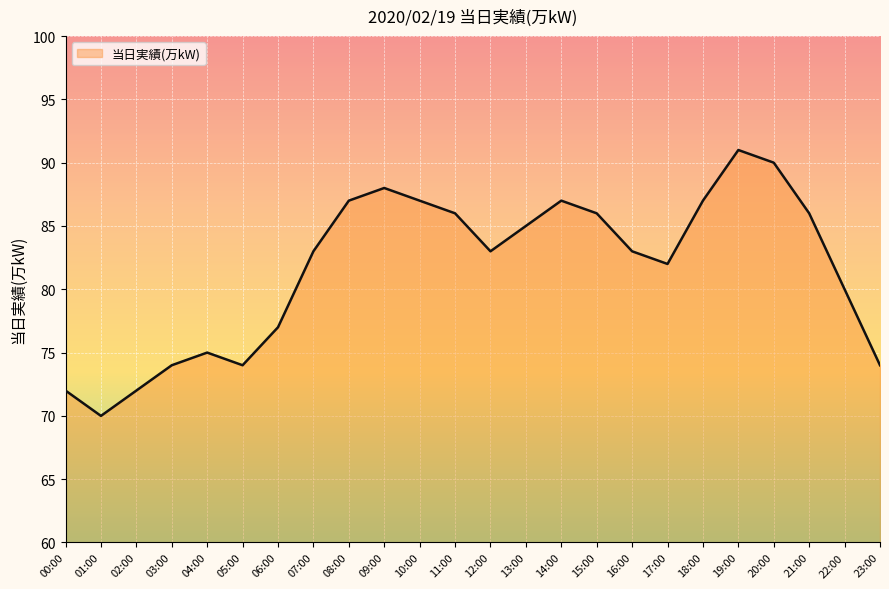

At which category does the data reach its first local peak?

04:00